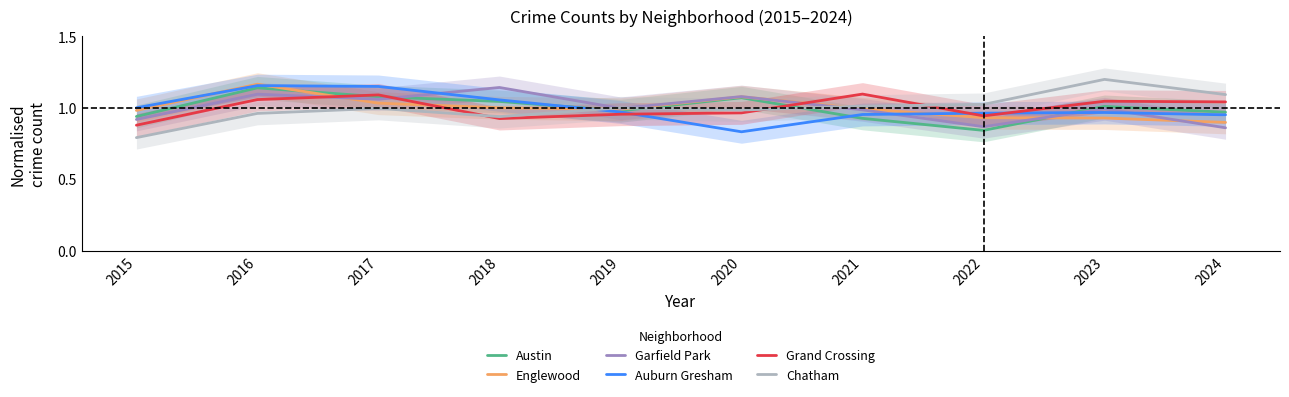

What is the smallest value displayed?

0.8